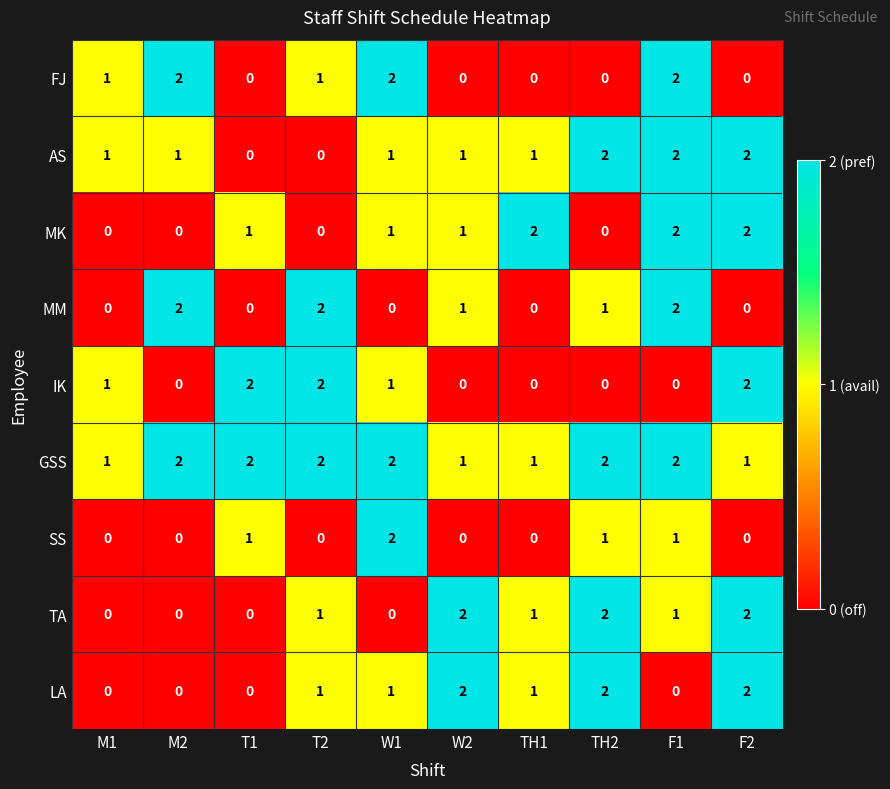

The value of LA at F2 is 3. True or false?

False